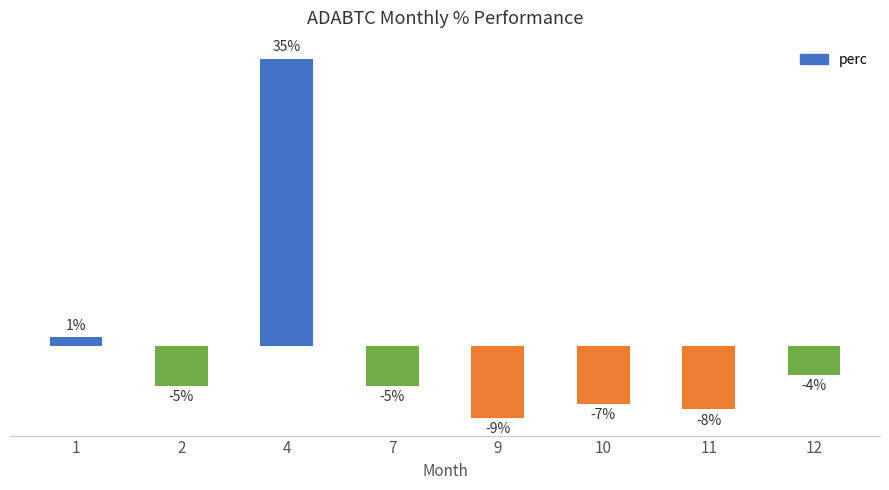

True or false: the data shows 55.4 at 4.

False